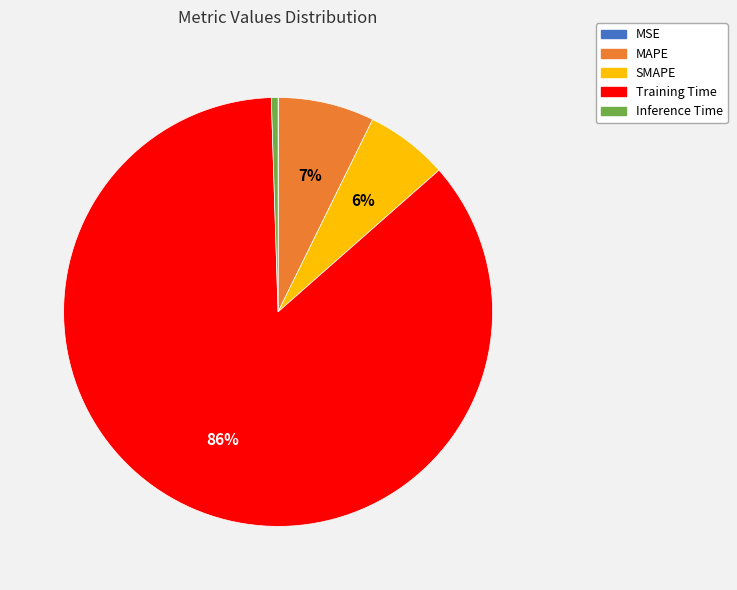

Which has a higher value, SMAPE or Training Time?

Training Time